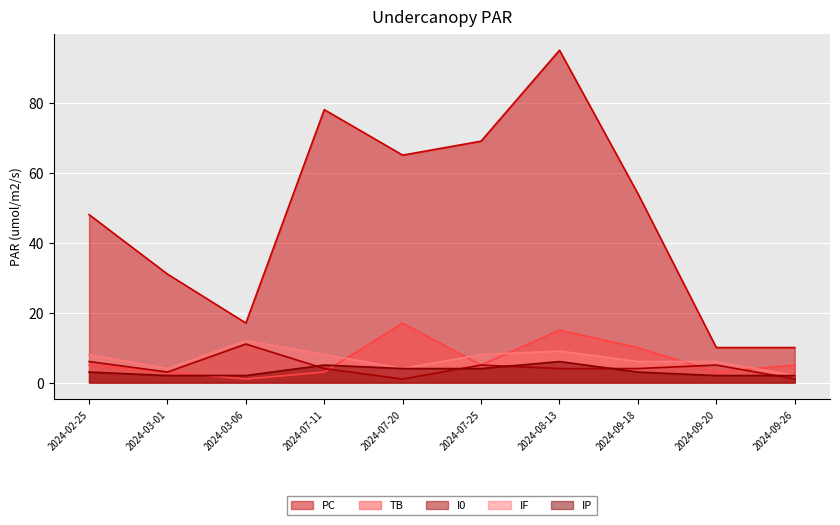

Which category has the lowest value across all series?

2024-03-06